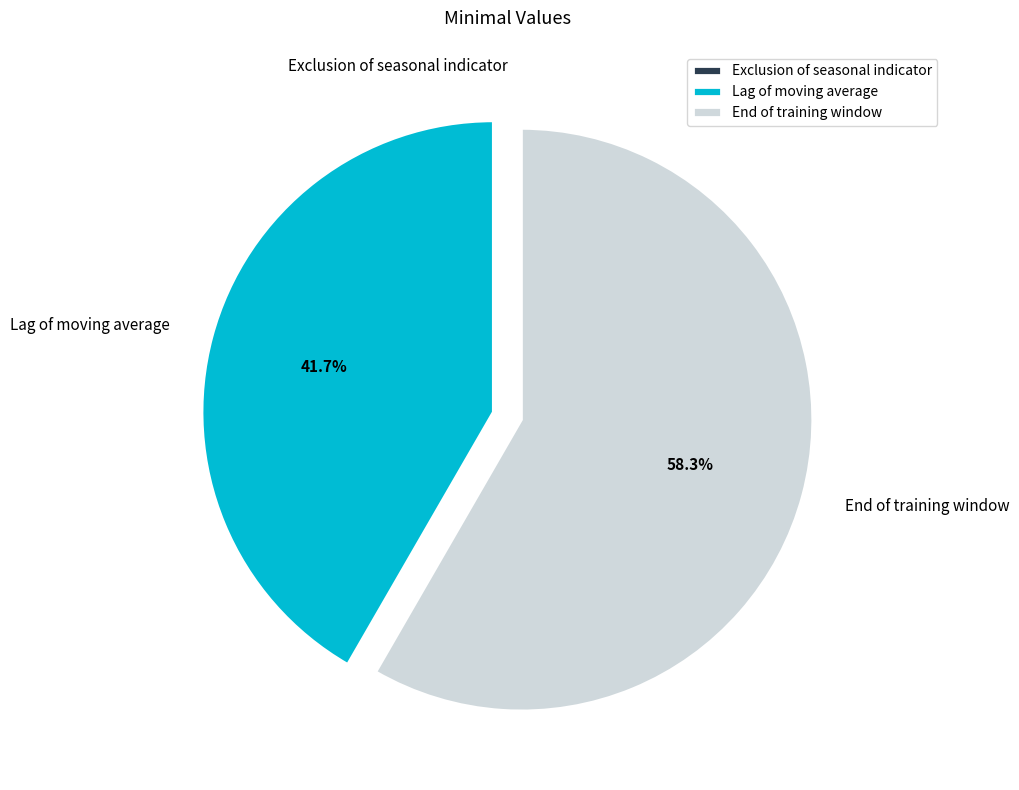

To the nearest percent, what percentage of the pie is End of training window?

58%